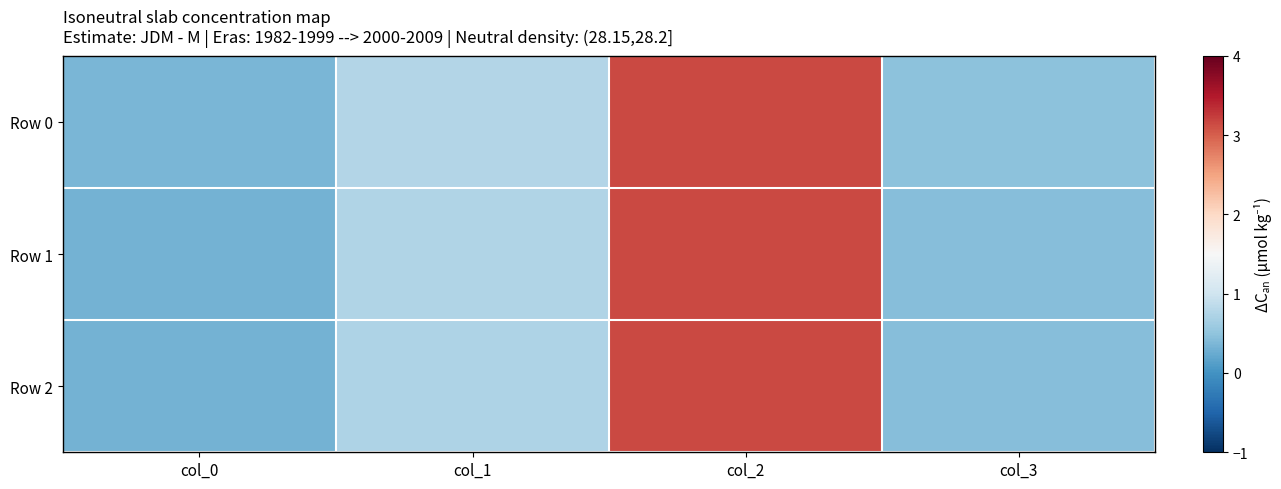

At which category is the sum across all series the highest?

col_2